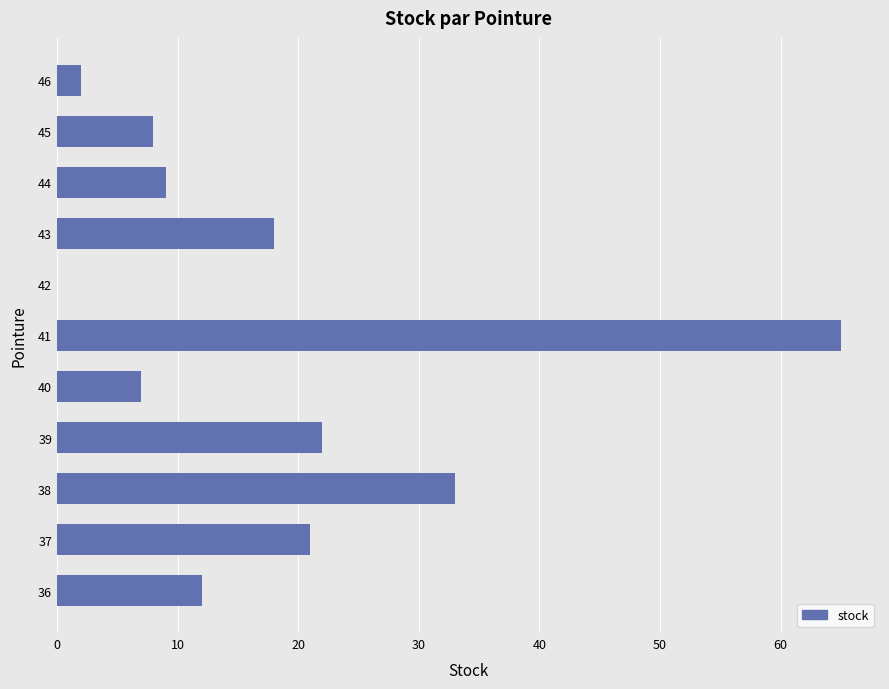

Reading bottom to top, list all the values displayed in this chart.

36=12	37=21	38=33	39=22	40=7	41=65	42=0	43=18	44=9	45=8	46=2